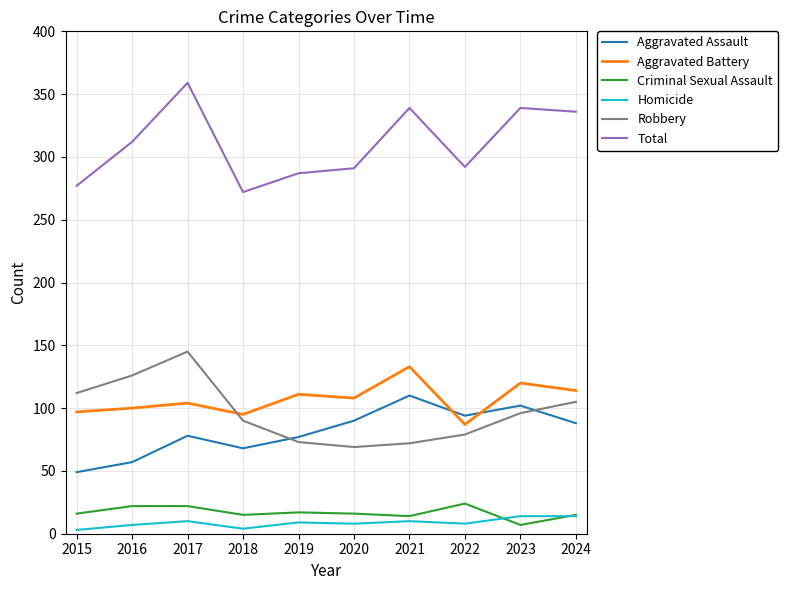

What is the greatest value displayed?

359